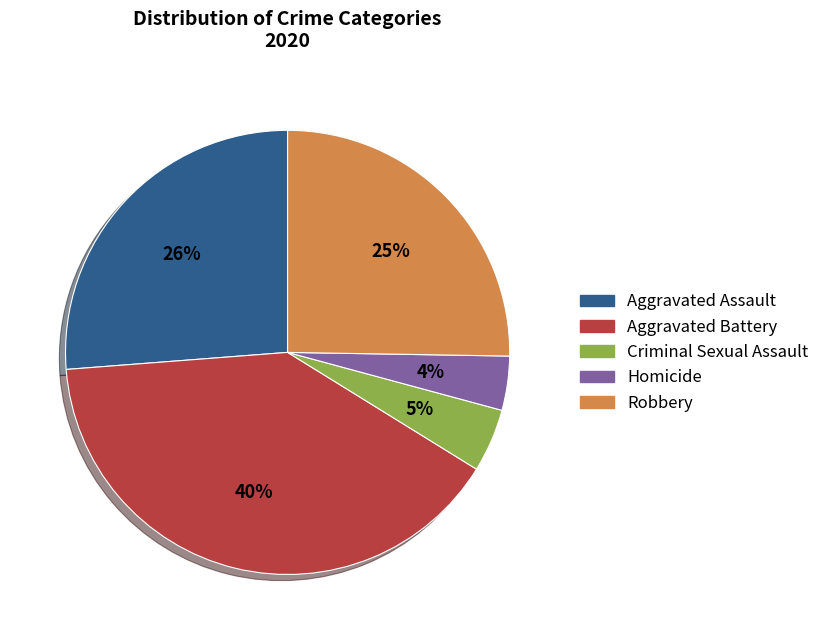

Does Aggravated Battery account for over 50% of the chart?

No